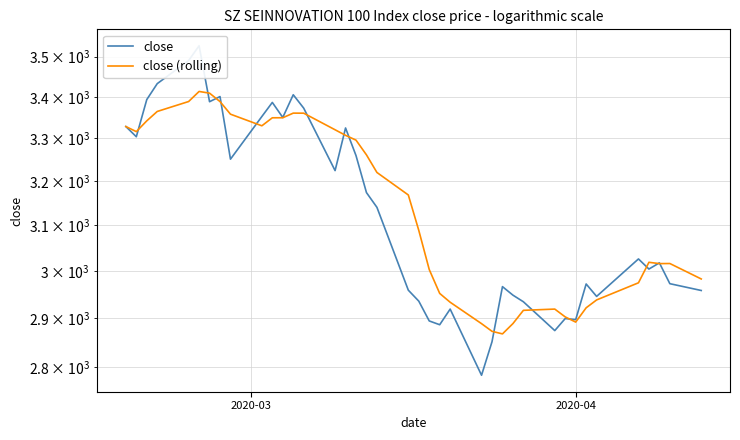

Is it true that close equals 4857.0 at 14?

False